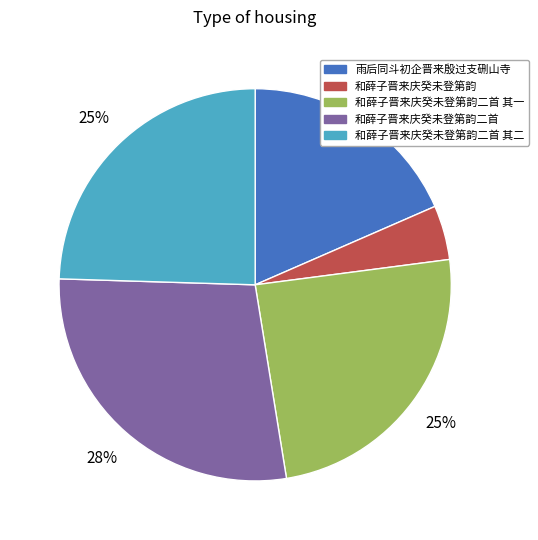

What is the ratio of the value at 和薛子晋来庆癸未登第韵二首 to the value at 和薛子晋来庆癸未登第韵二首 其二?

1.1